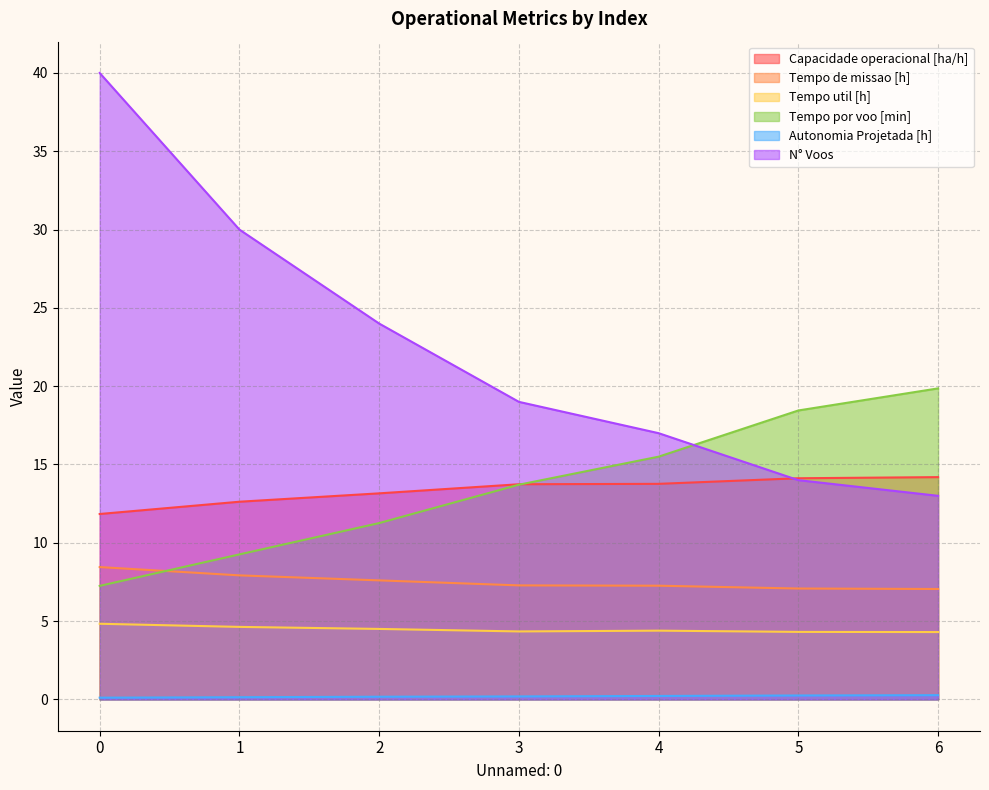

Rank the series by their maximum value, from lowest to highest.

Autonomia Projetada [h], Tempo util [h], Tempo de missao [h], Capacidade operacional [ha/h], Tempo por voo [min], N° Voos